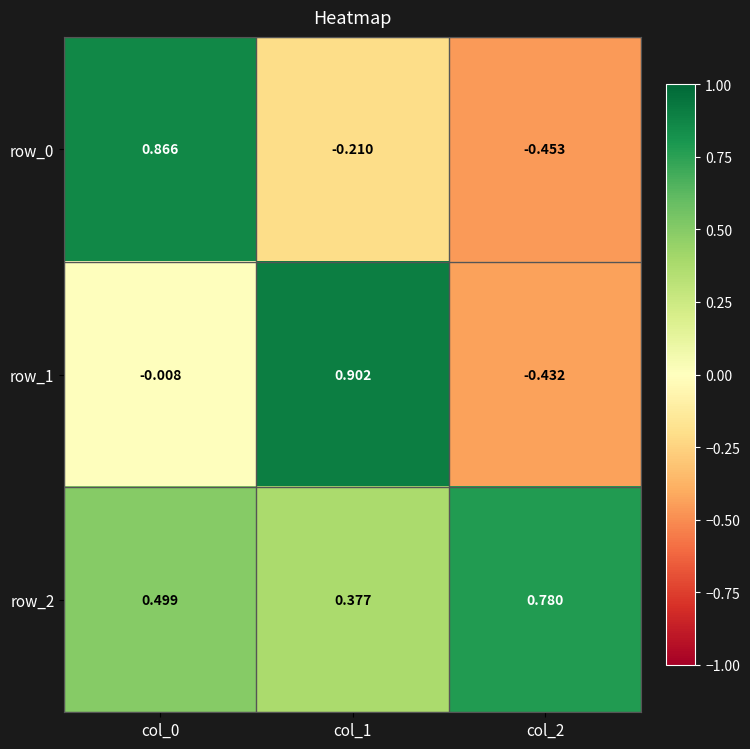

Is the value of row_1 at col_0 greater than the value of row_2 at col_0?

No